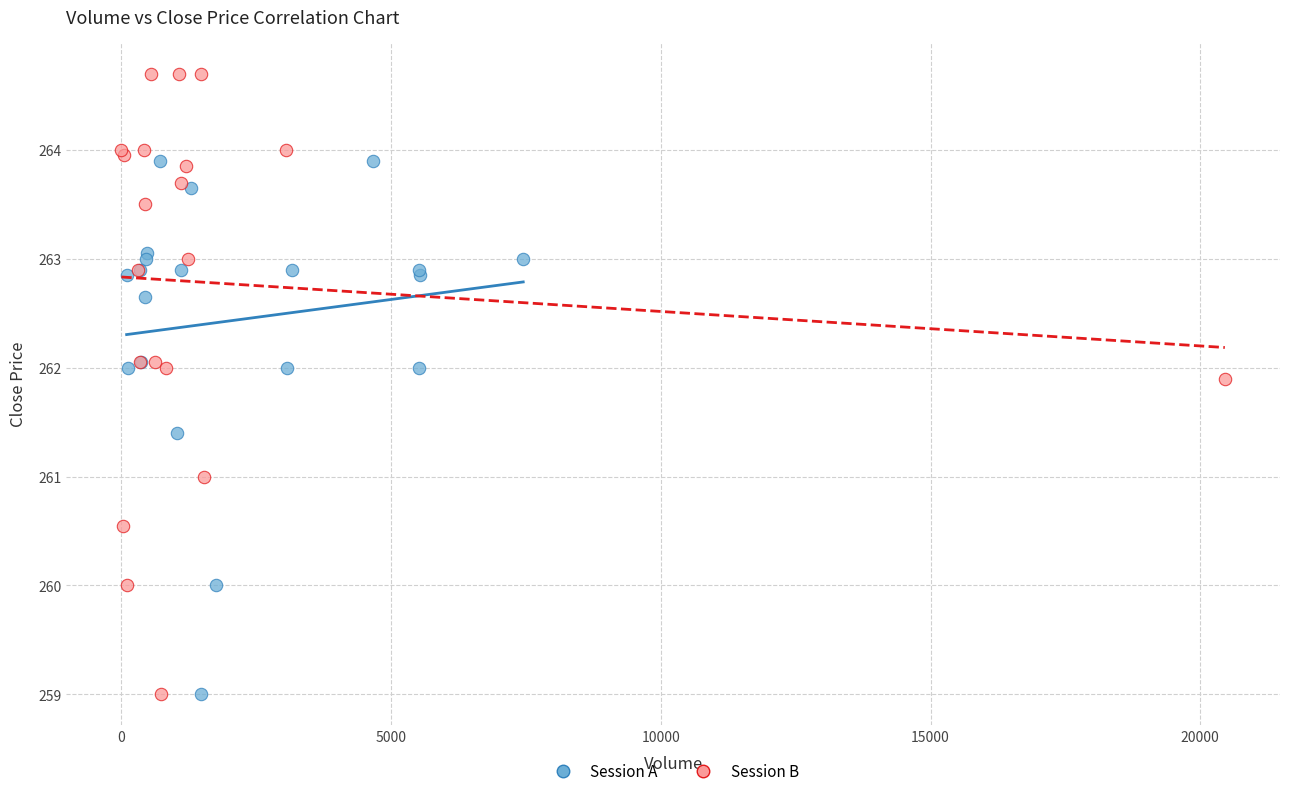

Which series has the widest spread of Y values?

Session B